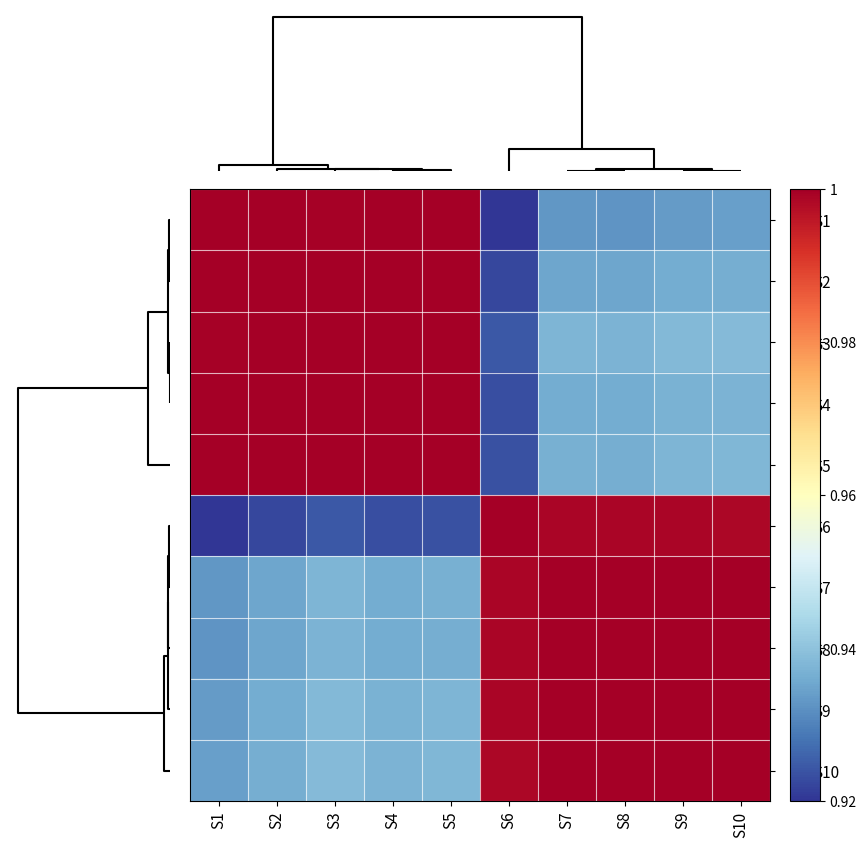

At how many categories does at least one series exceed 0?

10